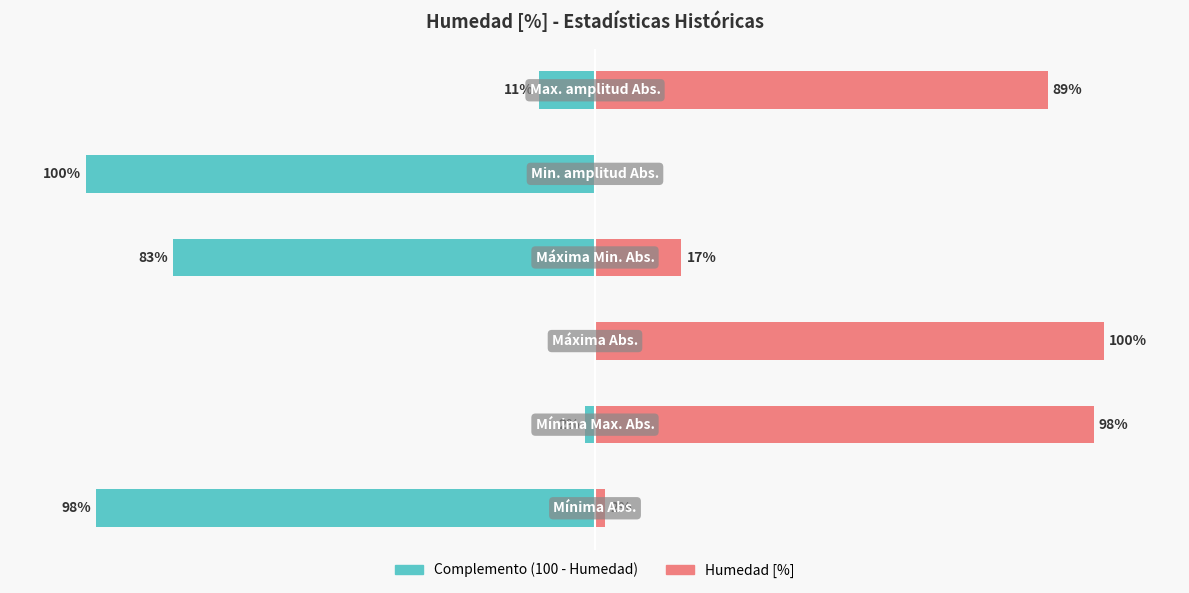

Which series has the largest range (max minus min)?

Complemento (100 - Humedad)